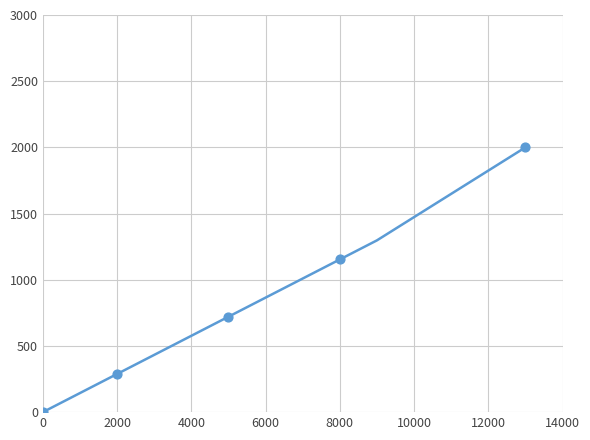

What is the difference between the maximum and minimum values?

2000.0